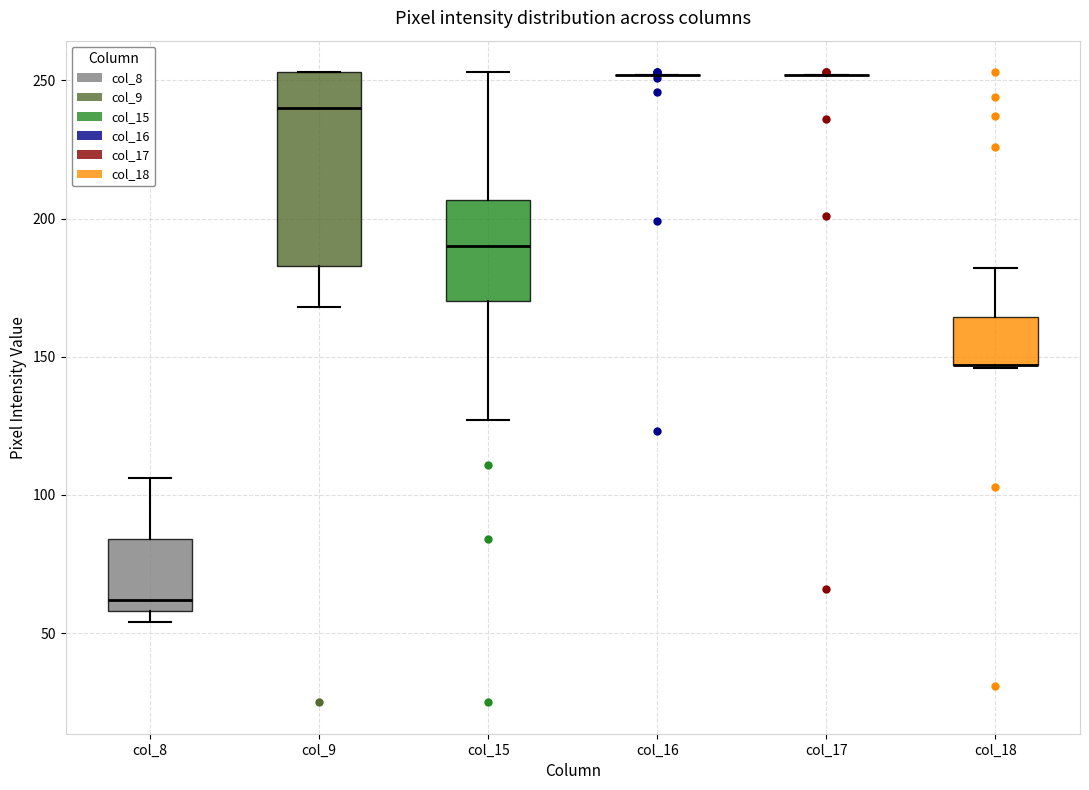

Reading left to right, read every box against the y-axis: the position of its median line, the range the box covers, and the ends of its whiskers. The values are not printed on the chart, so give them approximately, as read against the axis.

col_8: median 60 (just above the box's lower edge), box 60 to 85, whiskers 55 to 105
col_9: median 240, box 185 to 255, whiskers 170 to 255
col_15: median 190, box 170 to 205, whiskers 125 to 255
col_16: box collapsed to a line at 250, whiskers 250 to 250
col_17: box collapsed to a line at 250, whiskers 250 to 250
col_18: median 145 (drawn on the box's lower edge), box 145 to 165, whiskers 145 to 180